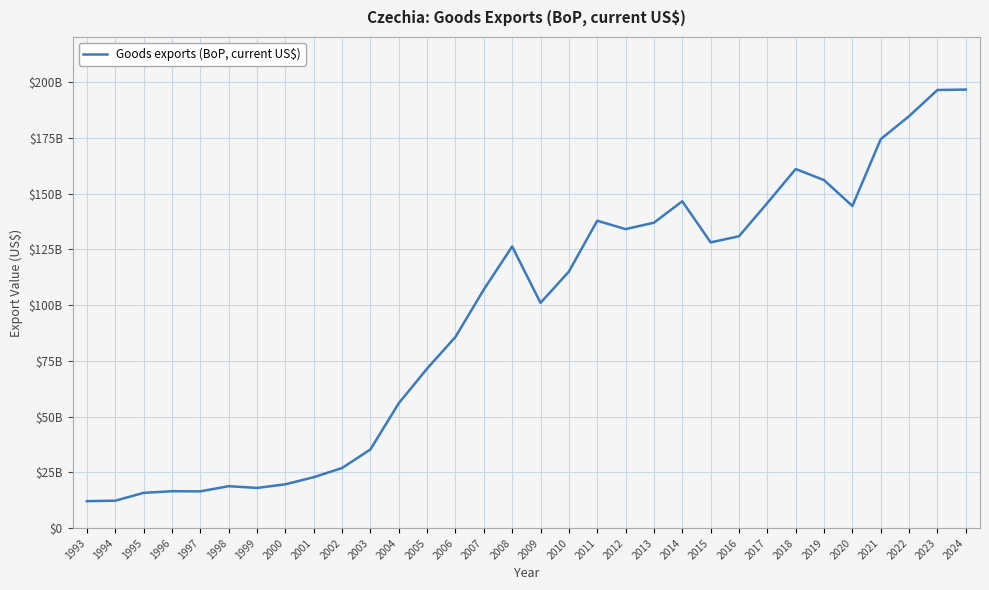

What is the value of the 31st point from the left?

196542393364.9